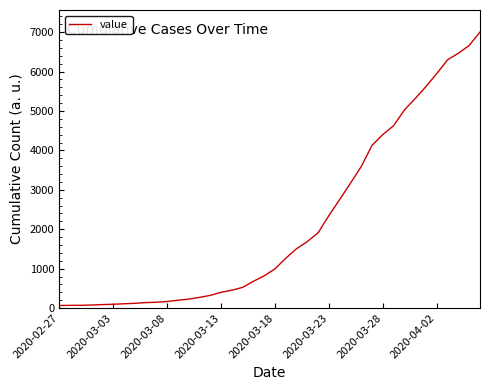

What is the difference between the maximum and minimum values?

6939